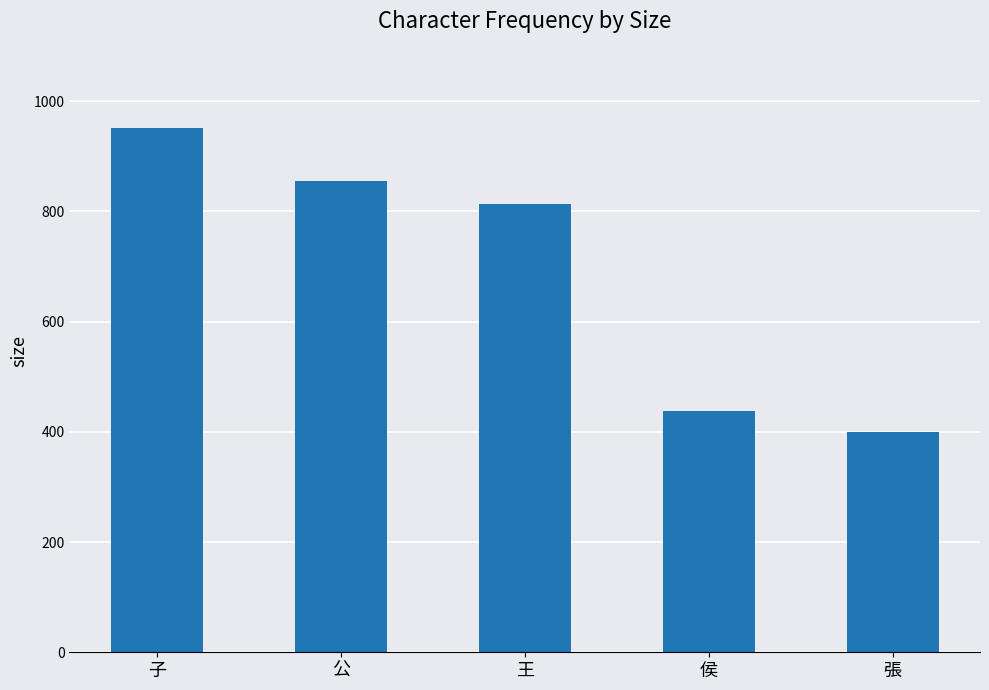

What is the minimum value shown in the chart?

399